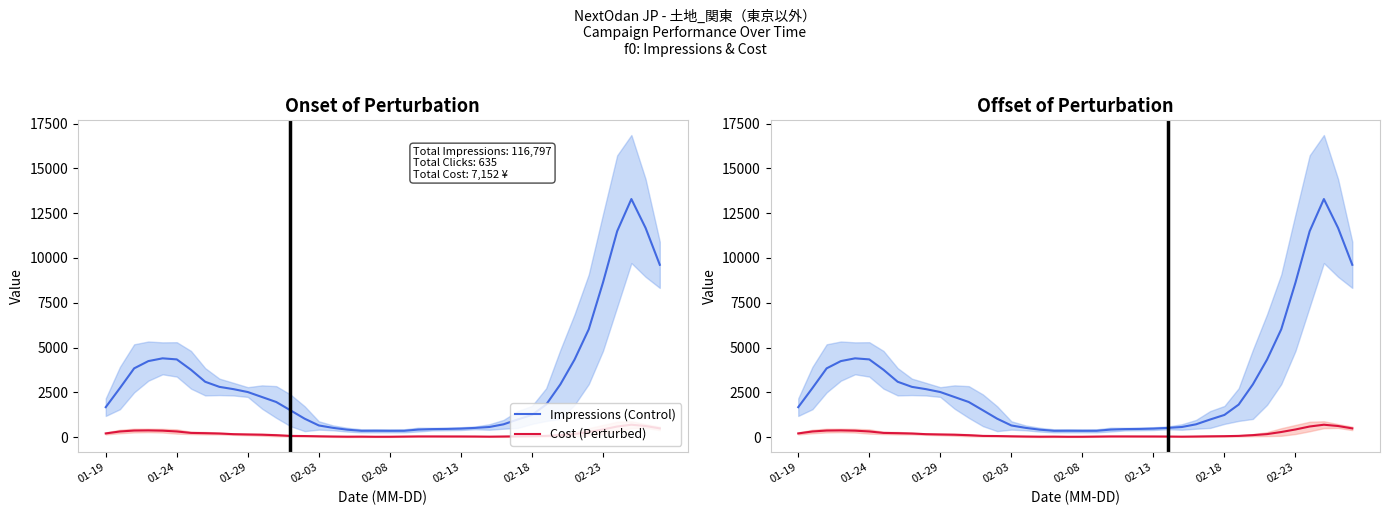

How many values in the Cost (Perturbed) series are below 113?

20